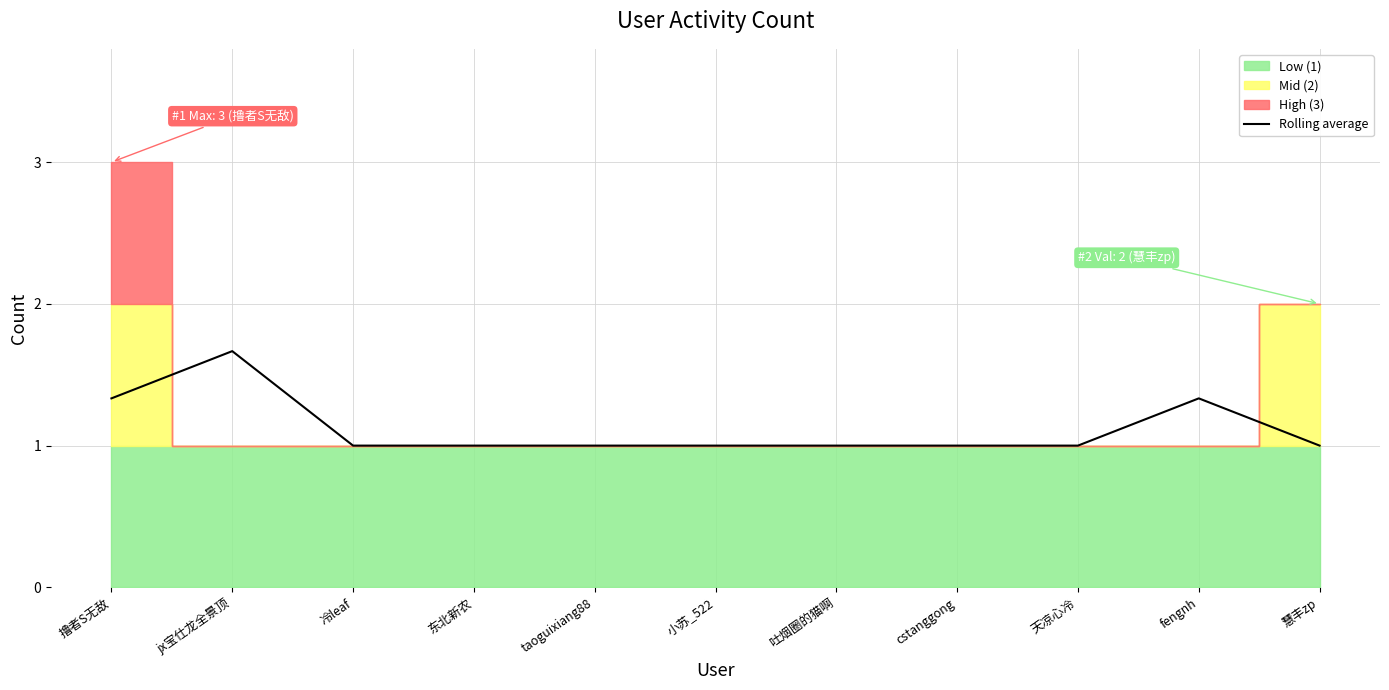

Which has a higher value, 冷leaf or jx宝仕龙全景顶?

jx宝仕龙全景顶